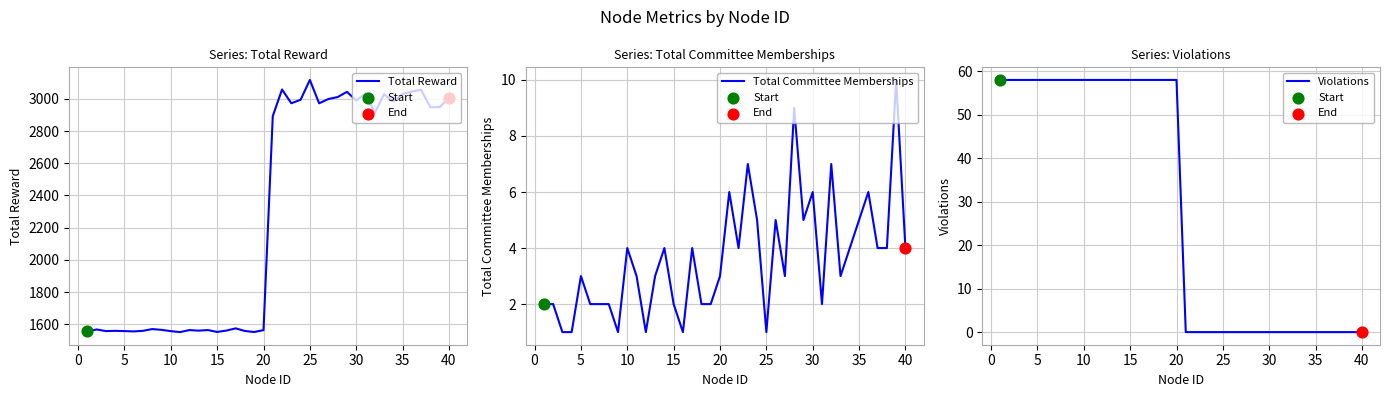

Is the value of Total Committee Memberships at 24 greater than the value of Total Reward at 15?

No